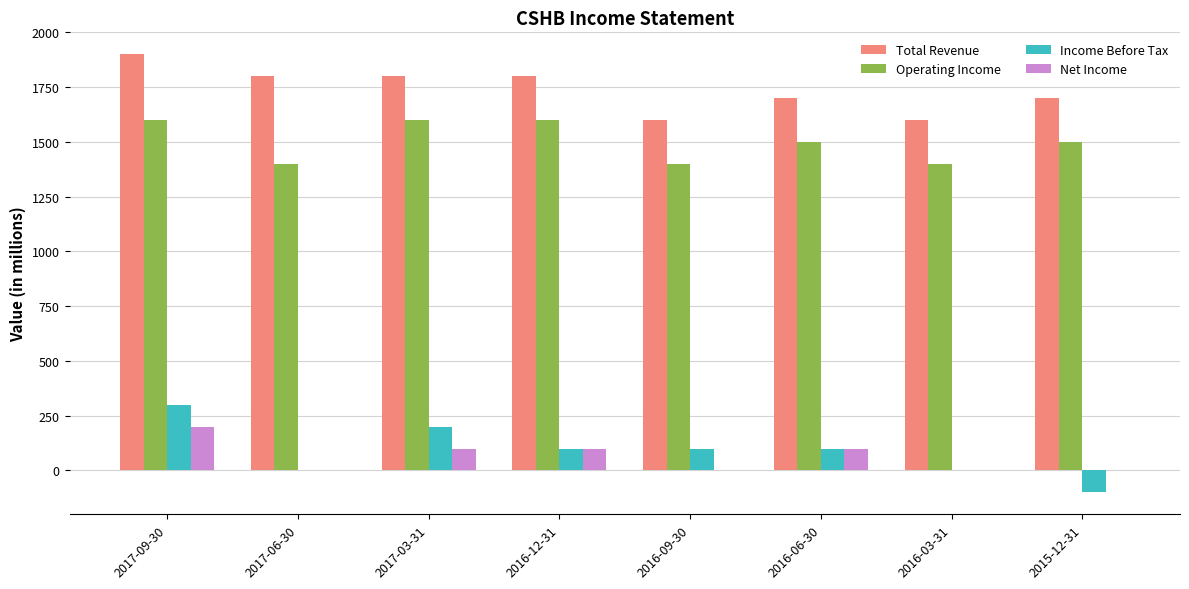

What is the greatest value displayed?

1900